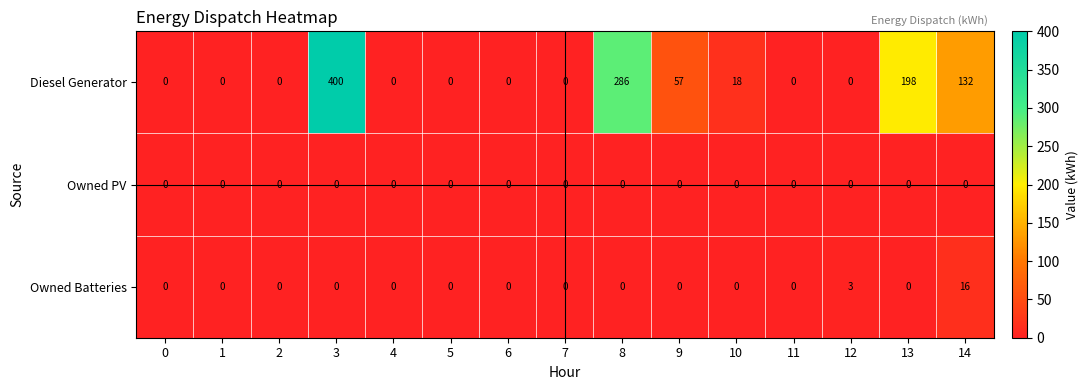

List the series in order of their peak value, lowest first.

Owned PV, Owned Batteries, Diesel Generator